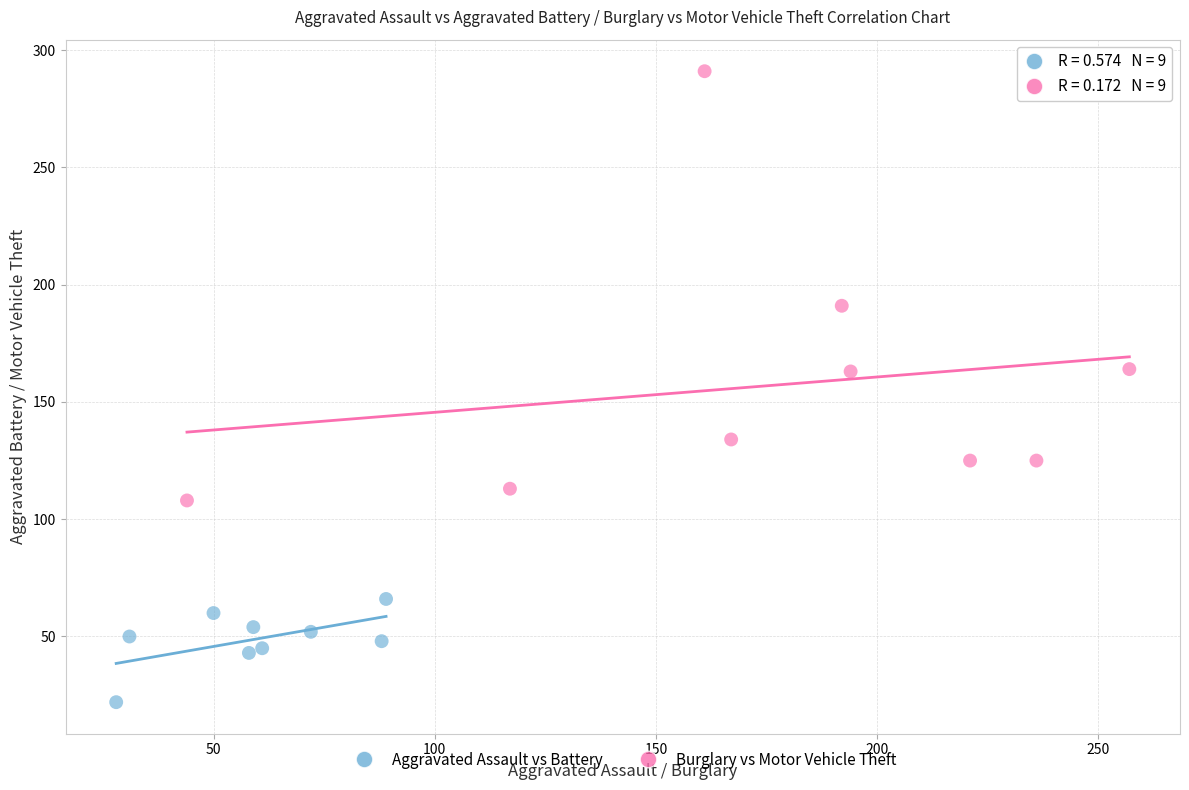

Which series contains the highest Y value?

Burglary vs Motor Vehicle Theft